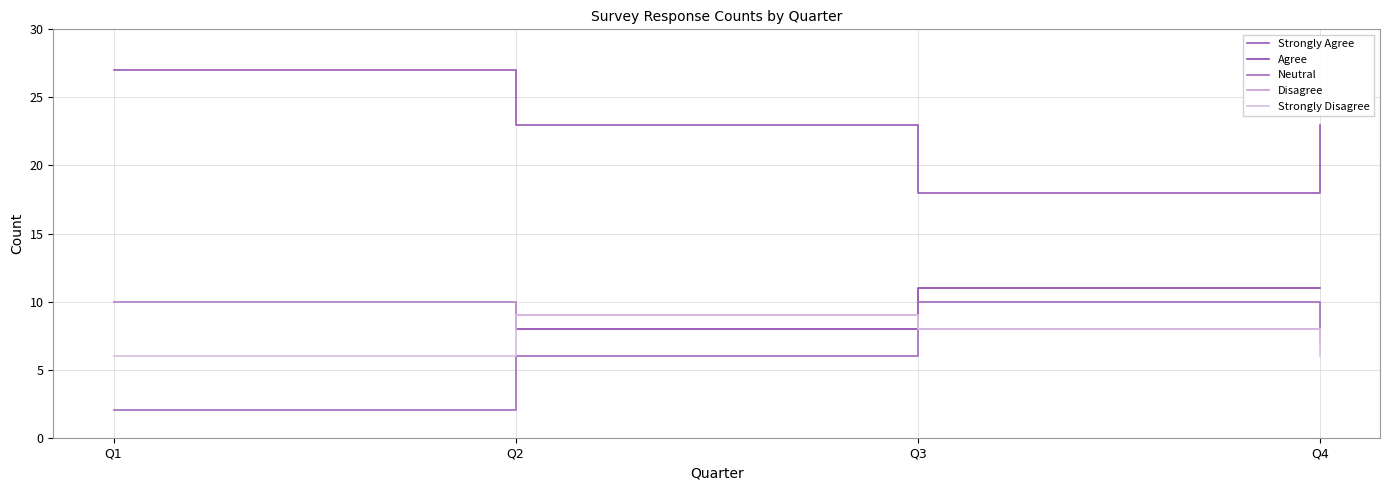

Between Q3 and Q1, which is larger?

Q1